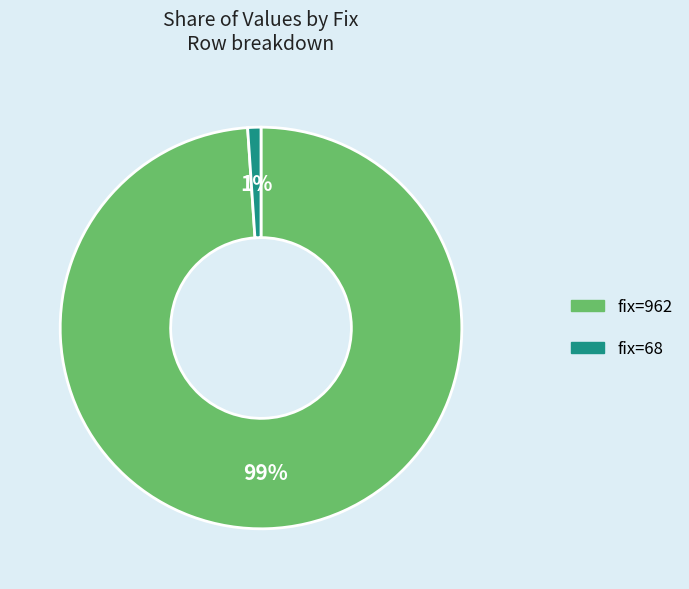

Do fix=962 and fix=68 together represent more than half of the pie?

Yes